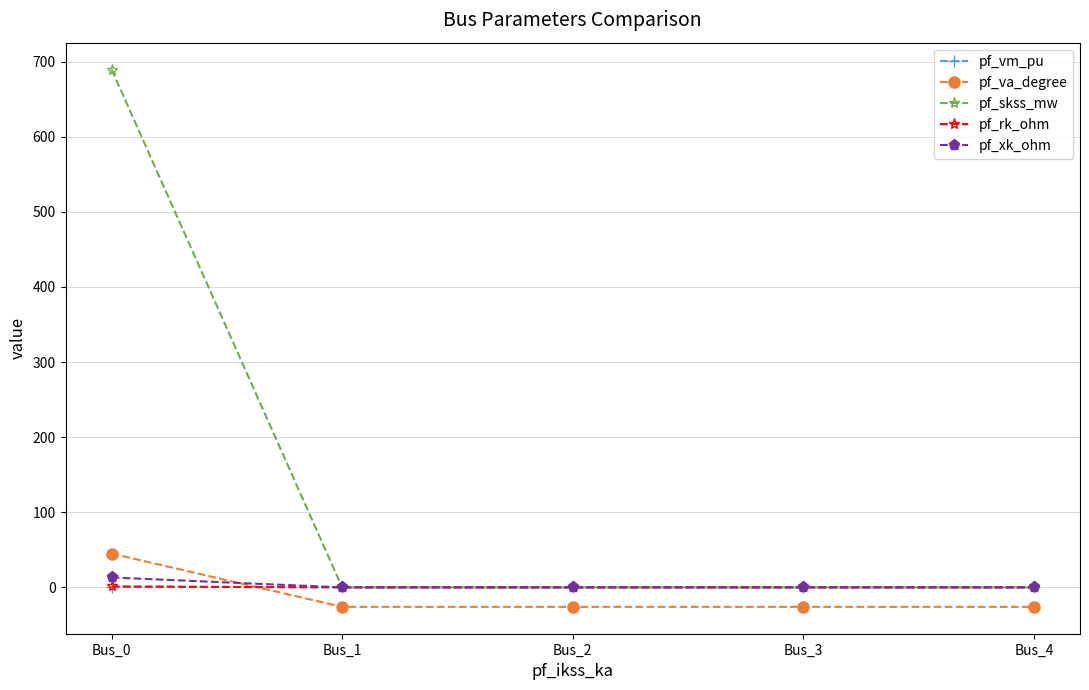

How many data points does each series have?

5